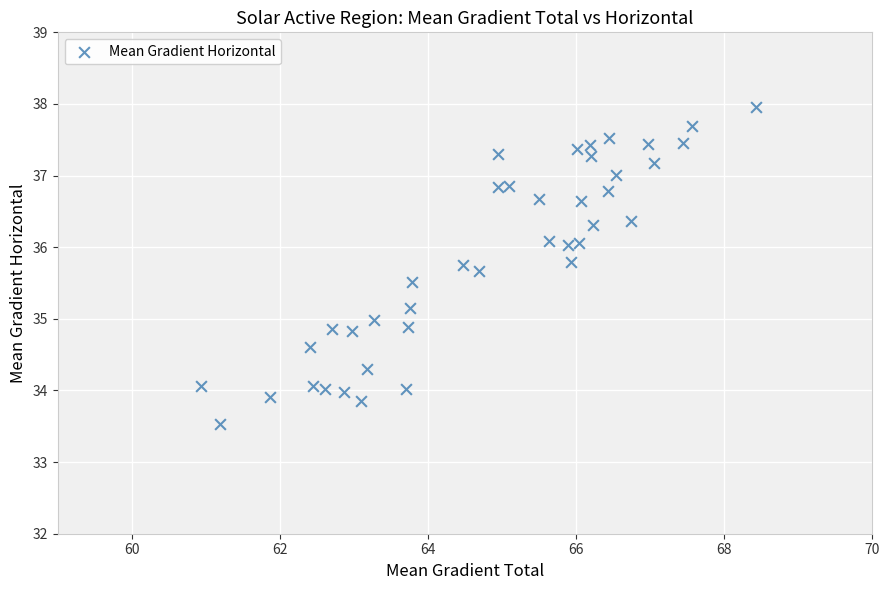

What is the range of X values (max minus min)?

7.5